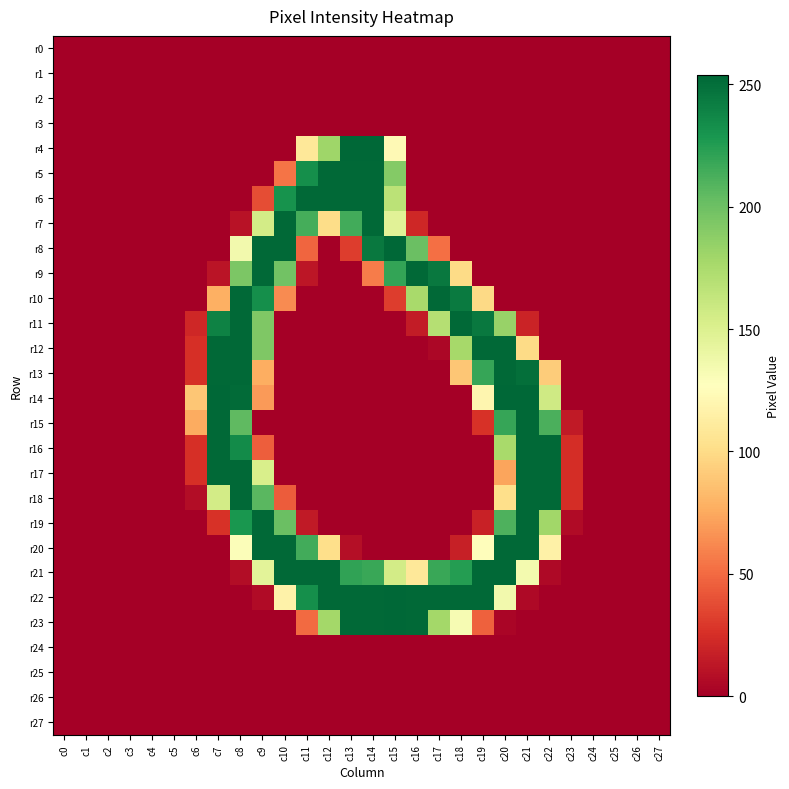

Between c14 and c13, which is larger?

c14